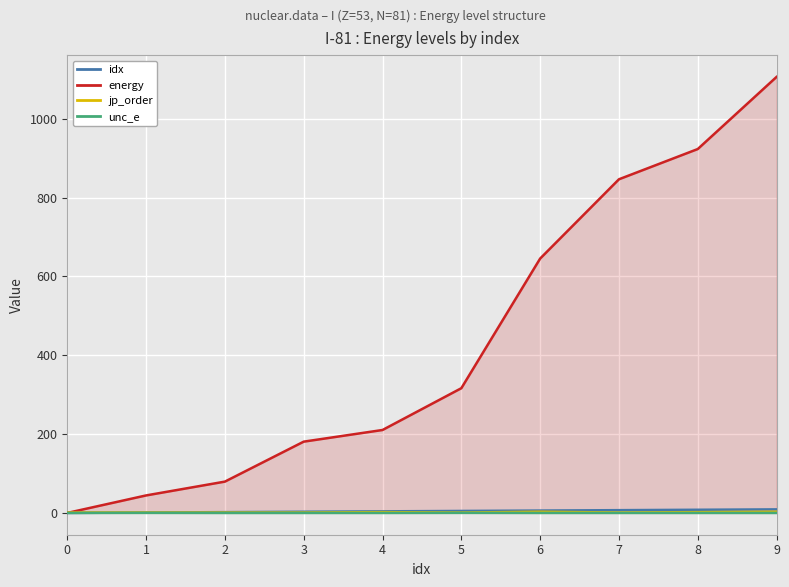

Reading left to right, transcribe all the data shown in this chart.

idx: 0=0.0	1=1.0	2=2.0	3=3.0	4=4.0	5=5.0	6=6.0	7=7.0	8=8.0	9=9.0
energy: 0=0.0	1=44.4	2=79.5	3=180.9	4=210.5	5=316.5	6=645.5	7=846.7	8=923.4	9=1106.5
jp_order: 0=1.0	1=1.0	2=1.0	3=1.0	4=2.0	5=1.0	6=3.0	7=1.0	8=2.0	9=3.0
unc_e: 0=0.0	1=0.2	2=0.0	3=0.0	4=0.0	5=0.2	6=0.0	7=0.0	8=0.0	9=0.0